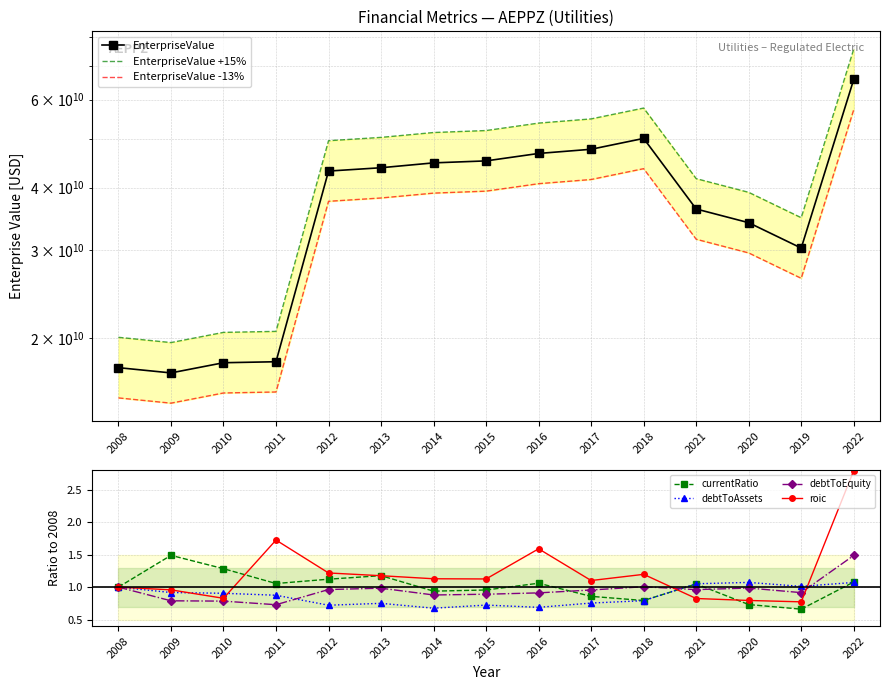

What is the sum of all debtToEquity values?

14.2